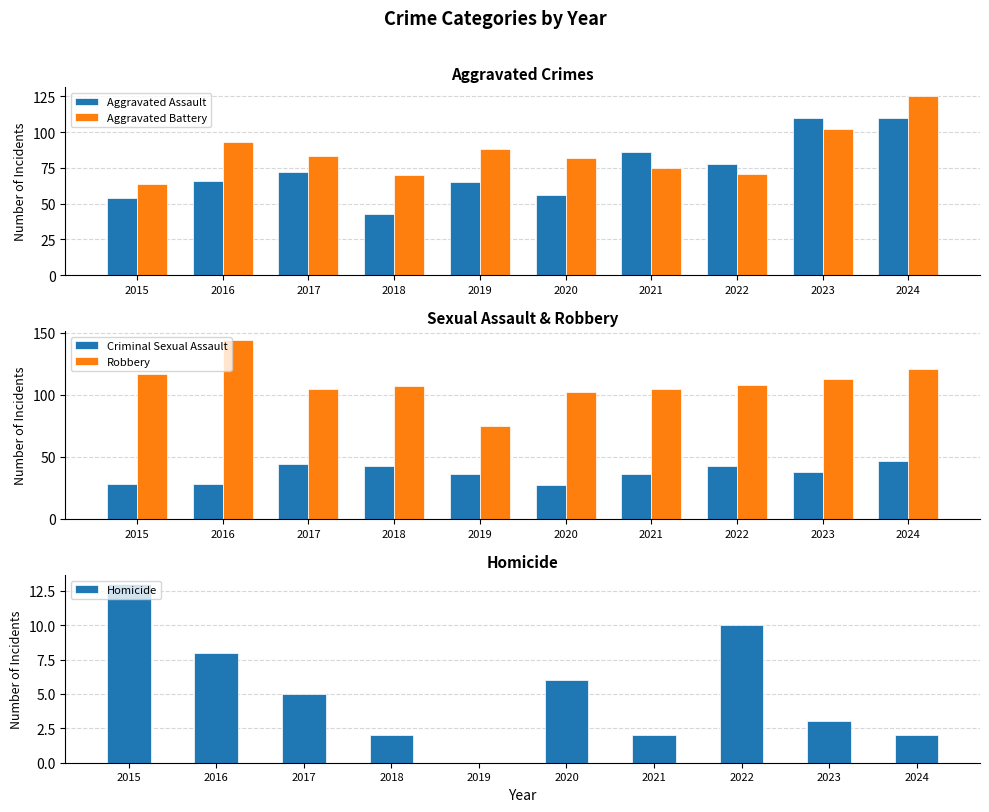

What is the difference between the maximum and minimum values in the Criminal Sexual Assault series?

20